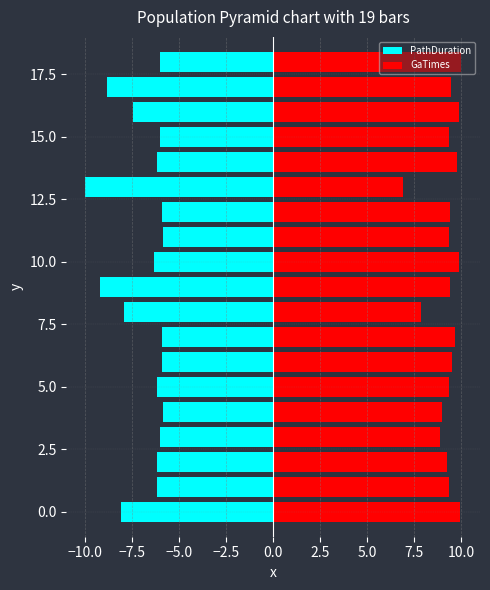

What is the label of the 2nd bar from the left?

−10.0